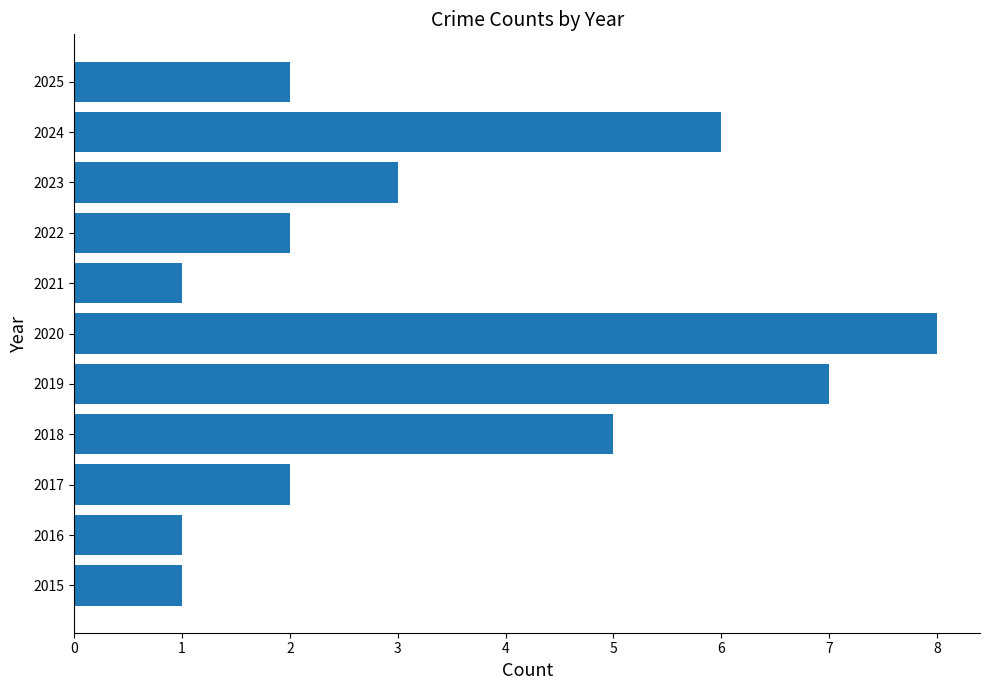

What is the difference between the second highest and minimum values?

6